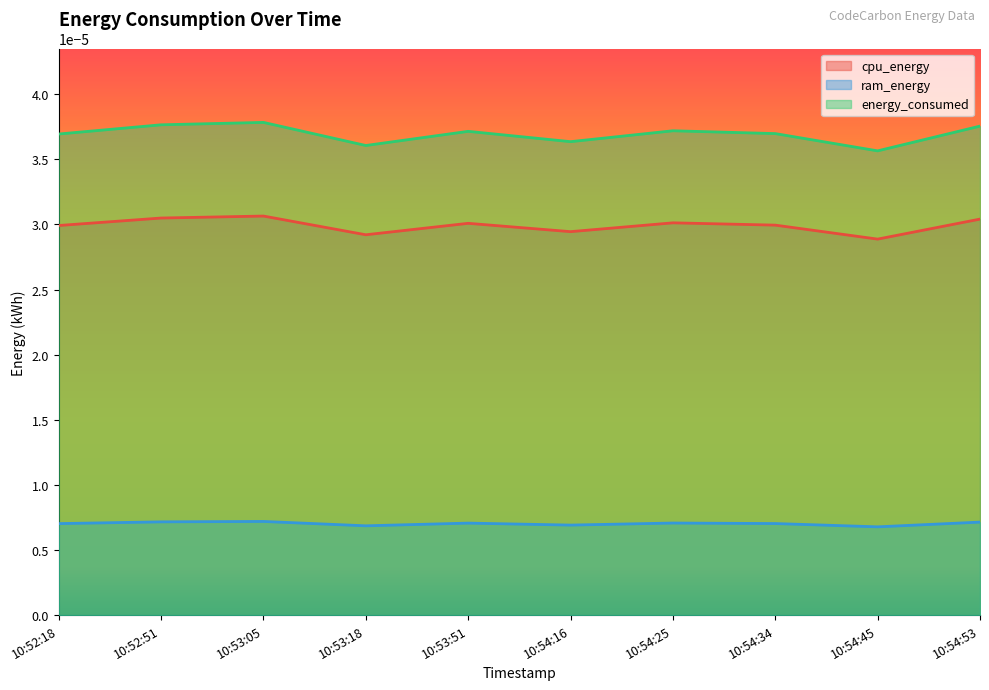

List the series in order of their overall mean, lowest first.

ram_energy, cpu_energy, energy_consumed